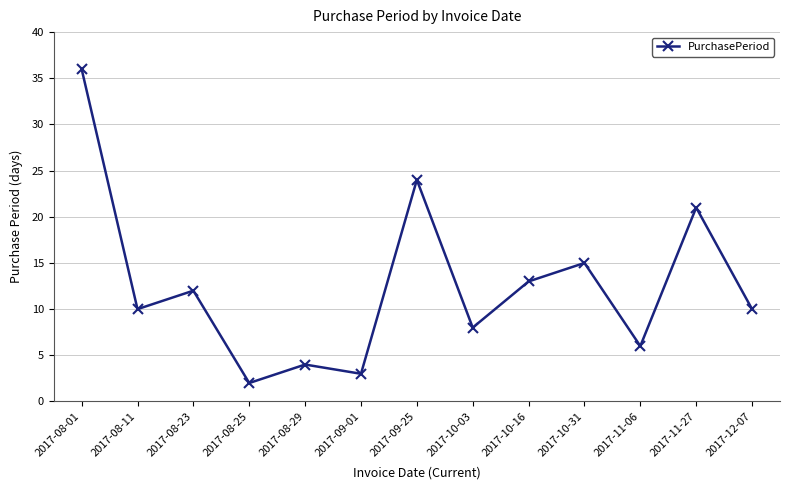

What is the change in value from 2017-08-29 to 2017-10-03?

+4